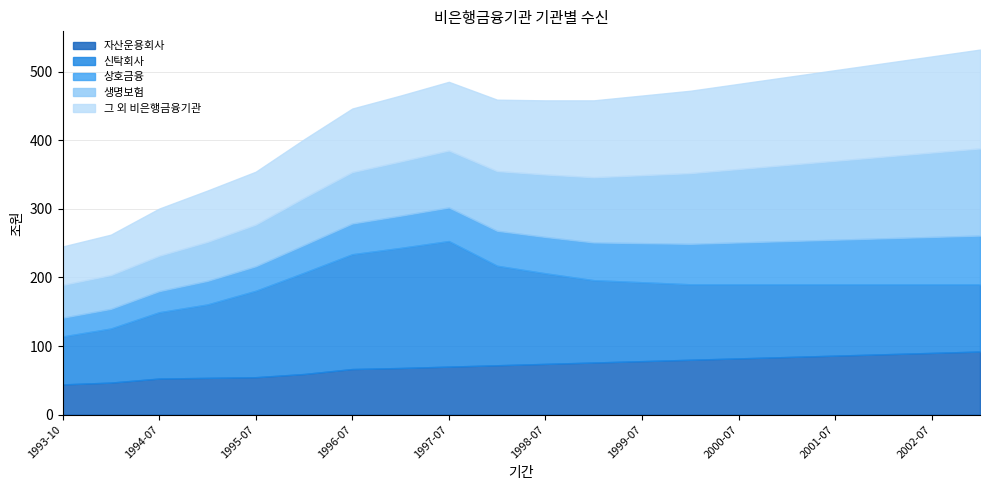

Reading left to right, transcribe all the data shown in this chart.

자산운용회사: 1993-10=44.1	1994-01=46.7	1994-07=52.6	1995-01=53.6	1995-07=54.6	1996-01=59.2	1996-07=66.5	1997-01=68.0	1997-07=70.0	1998-01=72.0	1998-07=74.0	1999-01=76.0	1999-07=78.0	2000-01=80.0	2000-07=82.0	2001-01=84.0	2001-07=86.0	2002-01=88.0	2002-07=90.0	2003-01=92.0
신탁회사: 1993-10=69.9	1994-01=78.8	1994-07=96.6	1995-01=107.0	1995-07=125.9	1996-01=147.5	1996-07=167.3	1997-01=175.0	1997-07=183.0	1998-01=145.0	1998-07=132.0	1999-01=120.0	1999-07=115.0	2000-01=110.0	2000-07=108.0	2001-01=106.0	2001-07=104.0	2002-01=102.0	2002-07=100.0	2003-01=98.0
상호금융: 1993-10=27.4	1994-01=28.7	1994-07=30.8	1995-01=34.4	1995-07=35.8	1996-01=40.5	1996-07=44.8	1997-01=47.0	1997-07=49.0	1998-01=51.0	1998-07=53.0	1999-01=55.0	1999-07=57.0	2000-01=59.0	2000-07=61.0	2001-01=63.0	2001-07=65.0	2002-01=67.0	2002-07=69.0	2003-01=71.0
생명보험: 1993-10=47.8	1994-01=49.3	1994-07=51.6	1995-01=56.8	1995-07=60.7	1996-01=68.8	1996-07=74.9	1997-01=79.0	1997-07=83.0	1998-01=87.0	1998-07=91.0	1999-01=95.0	1999-07=99.0	2000-01=103.0	2000-07=107.0	2001-01=111.0	2001-07=115.0	2002-01=119.0	2002-07=123.0	2003-01=127.0
그 외 비은행금융기관: 1993-10=55.9	1994-01=58.8	1994-07=68.6	1995-01=74.7	1995-07=77.0	1996-01=85.1	1996-07=92.5	1997-01=96.0	1997-07=100.0	1998-01=104.0	1998-07=108.0	1999-01=112.0	1999-07=116.0	2000-01=120.0	2000-07=124.0	2001-01=128.0	2001-07=132.0	2002-01=136.0	2002-07=140.0	2003-01=144.0